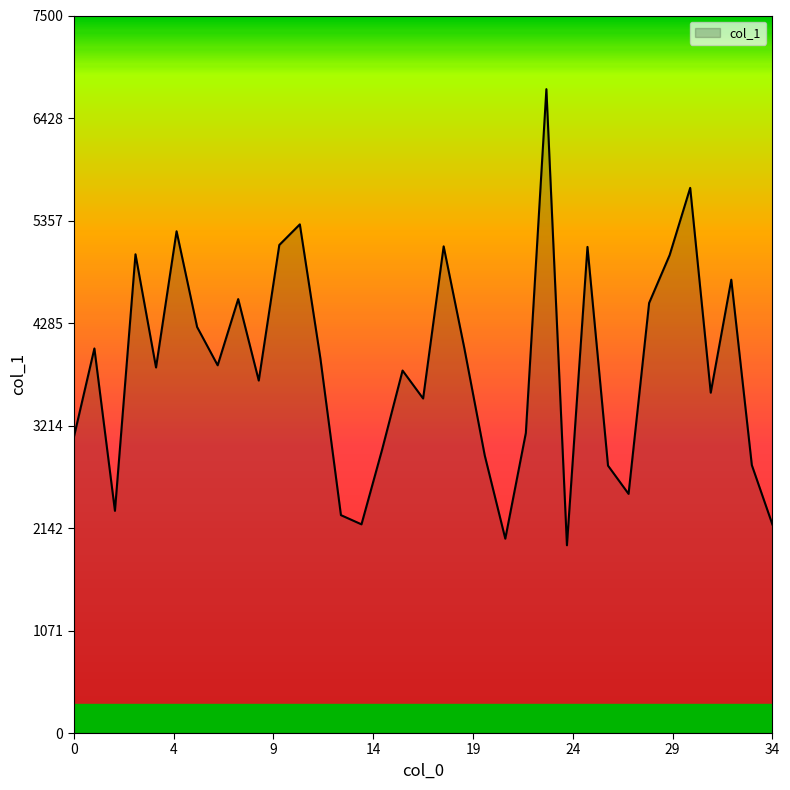

What is the difference between the maximum and minimum values?

4767.5